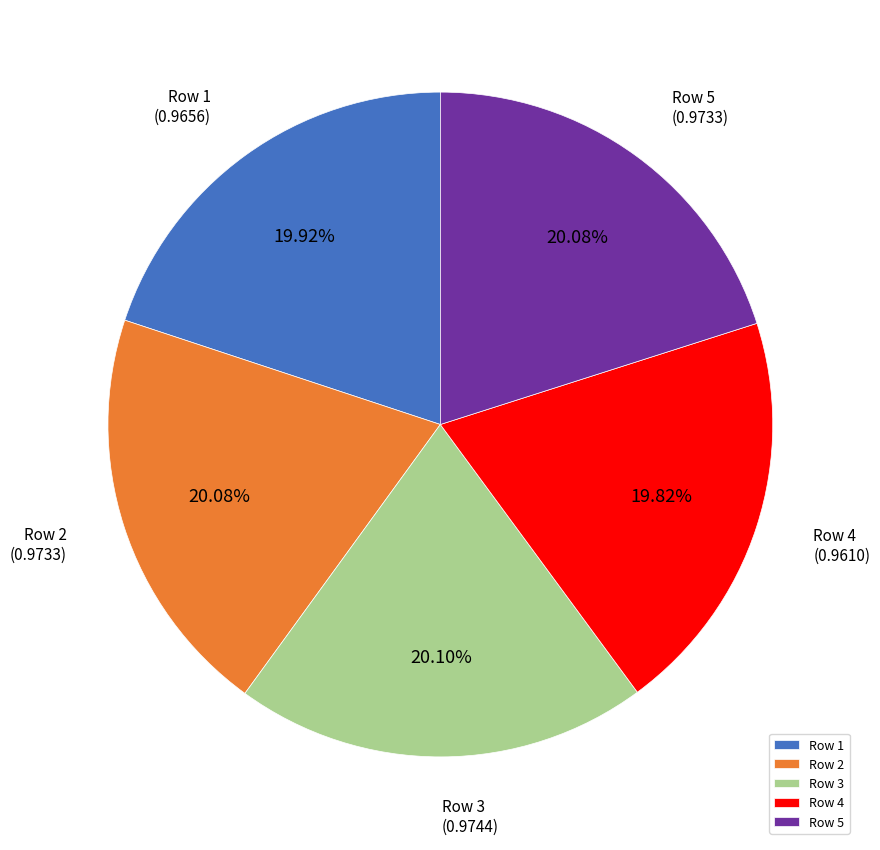

Is there a majority slice in this chart?

No